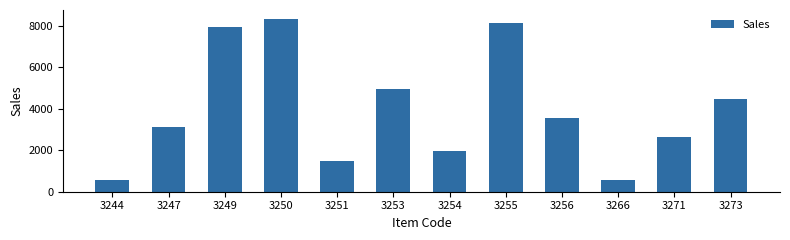

What is the smallest value displayed?

551